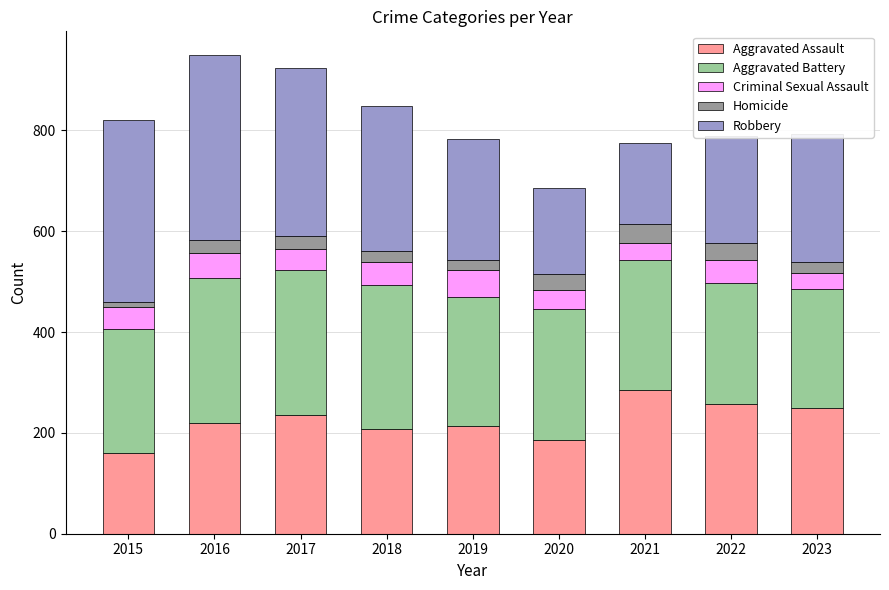

What is the total value across all series at 2021?

775